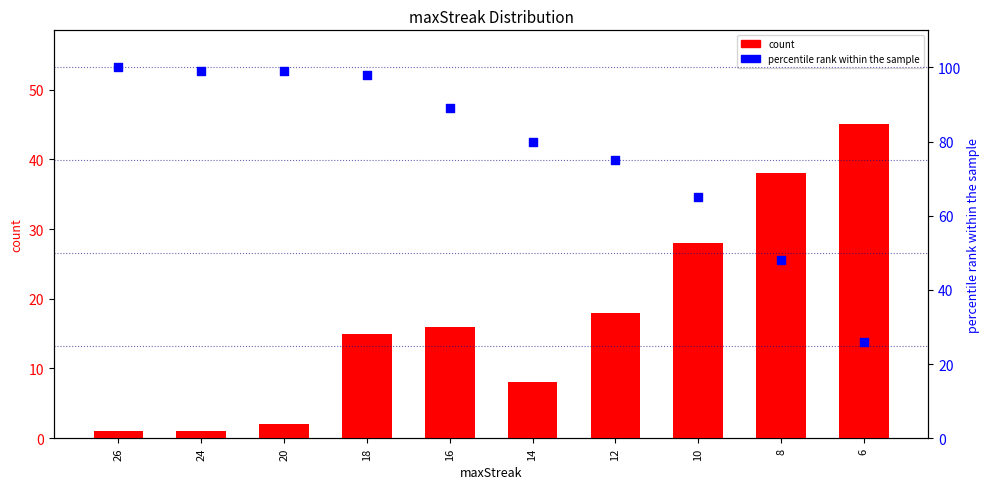

What are all the series names shown in the legend?

count, percentile rank within the sample